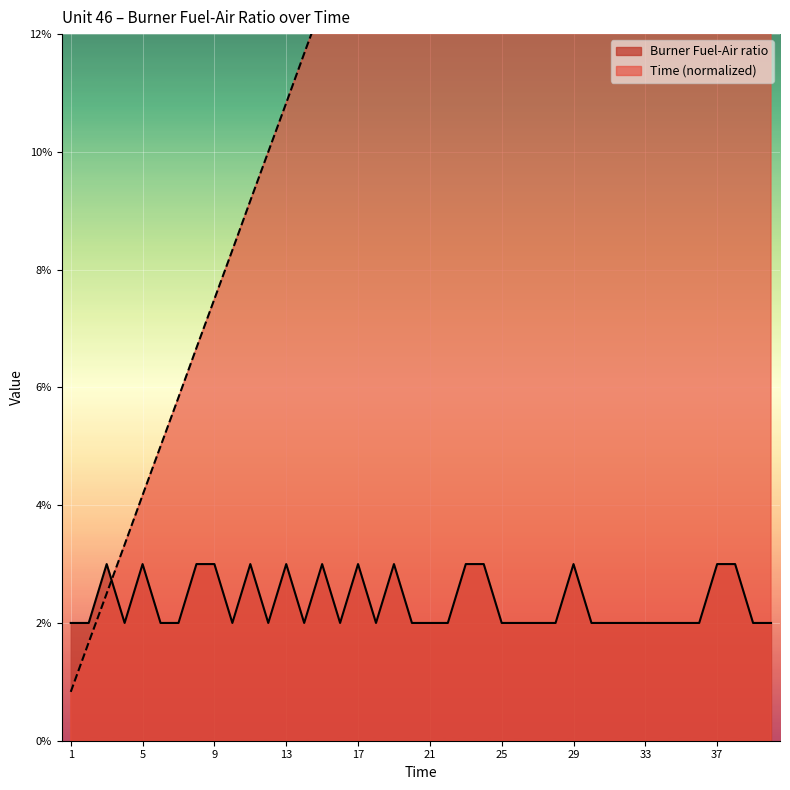

True or false: Time (normalized) has a value of 0.2 at 28.

True